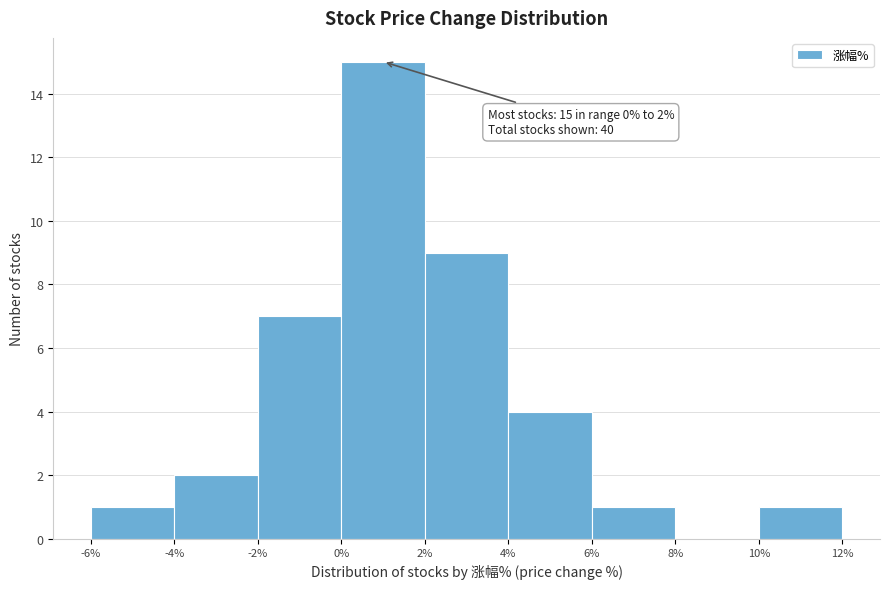

Over which range of the x-axis is the bar tallest?

0% to 2%